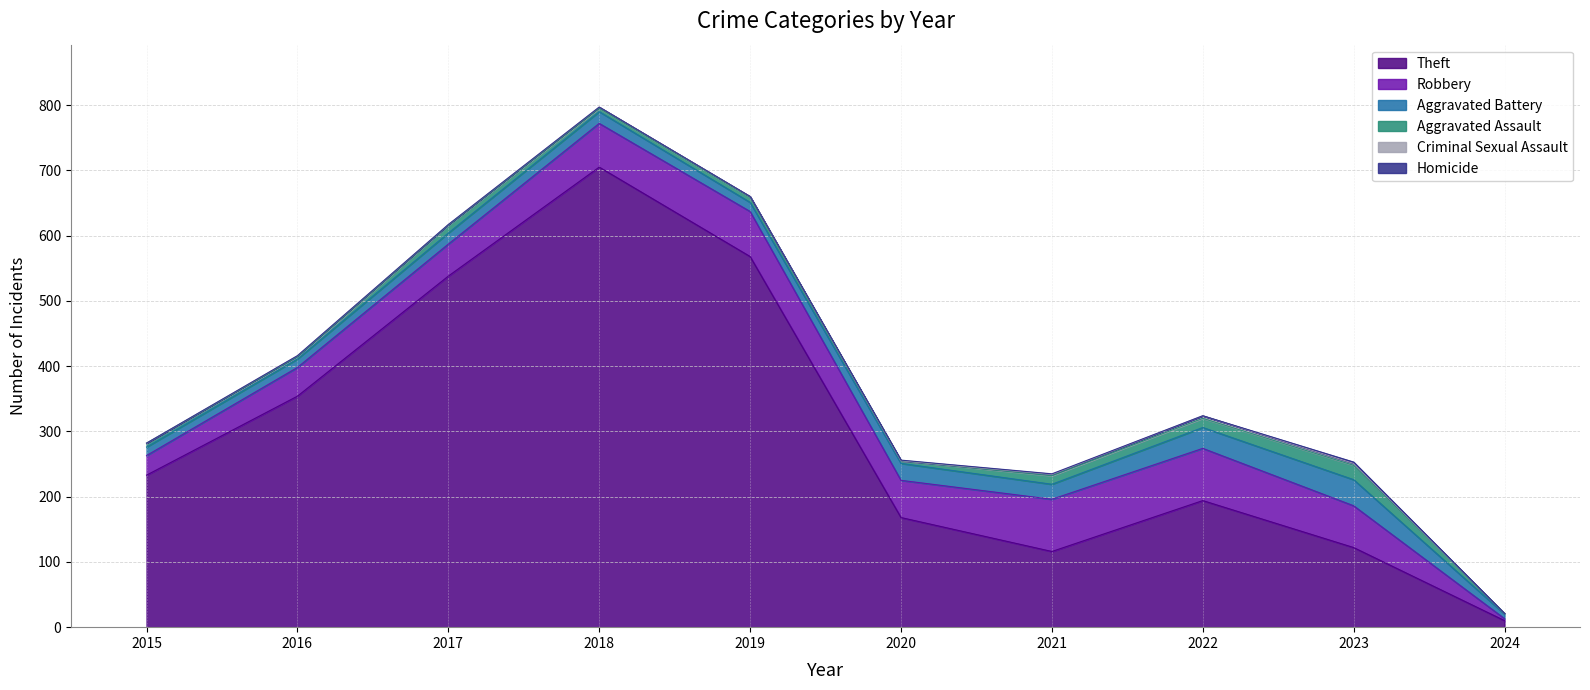

Reading left to right, extract all data points from this chart.

Theft: 233	354	538	705	568	168	116	194	122	10
Robbery: 30	44	49	67	69	57	80	80	64	3
Aggravated Battery: 13	13	17	18	14	26	23	32	40	7
Aggravated Assault: 6	3	12	5	8	4	13	14	22	1
Criminal Sexual Assault: 0	2	1	2	1	0	2	4	3	0
Homicide: 0	0	0	0	0	1	1	0	2	0